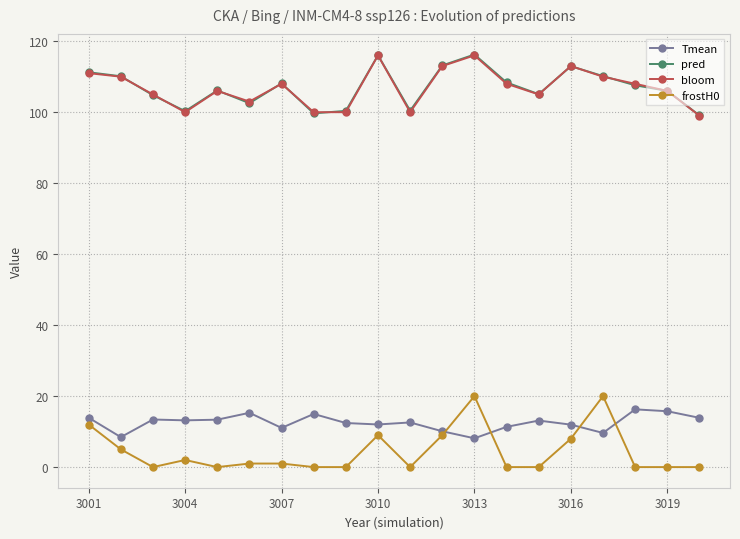

What is the lowest value of the bloom series?

99.0